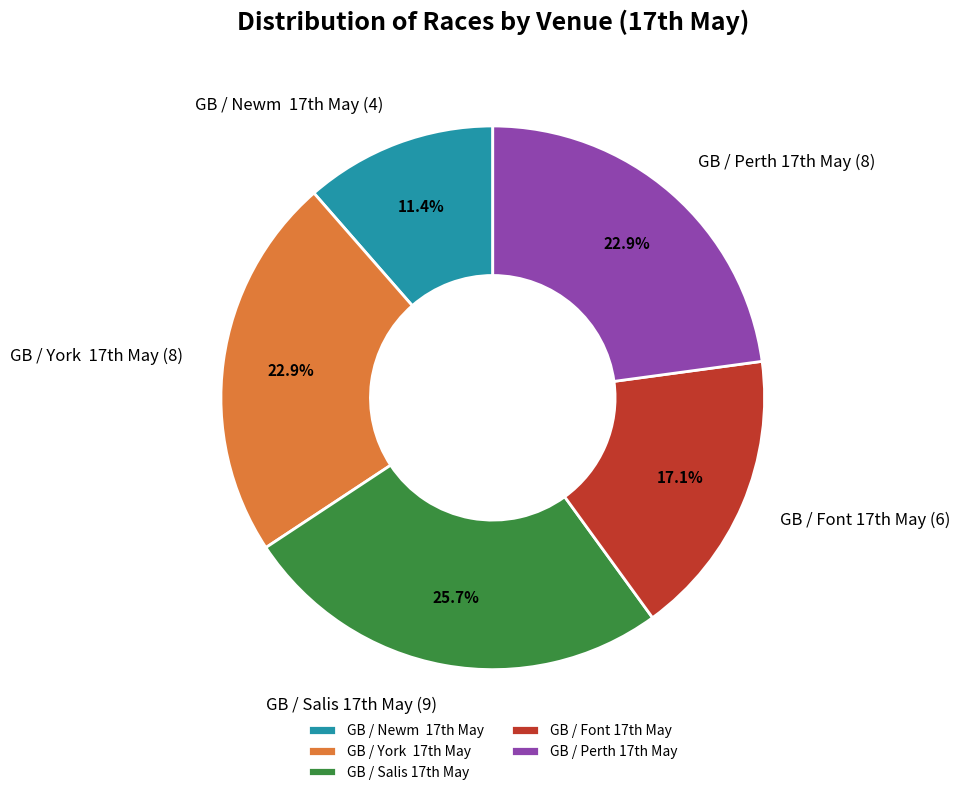

How many segments does this pie chart have?

5